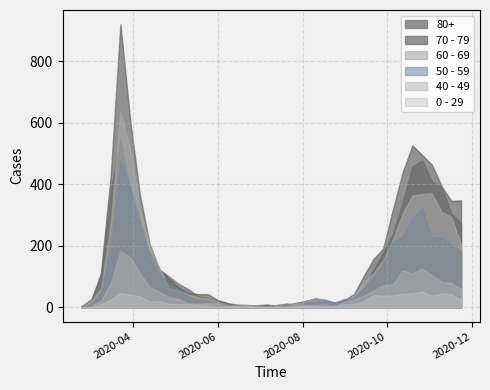

Reading left to right, transcribe all the data shown in this chart.

80+: 2020-02-24=3	2020-03-02=27	2020-03-09=100	2020-03-16=377	2020-03-23=544	2020-03-30=385	2020-04-06=255	2020-04-13=178	2020-04-20=123	2020-04-27=100	2020-05-04=76	2020-05-11=59	2020-05-18=36	2020-05-25=28	2020-06-01=22	2020-06-08=13	2020-06-15=9	2020-06-22=6	2020-06-29=7	2020-07-06=9	2020-07-13=5	2020-07-20=7	2020-07-27=15	2020-08-03=20	2020-08-10=28	2020-08-17=23	2020-08-24=14	2020-08-31=17	2020-09-07=33	2020-09-14=61	2020-09-21=122	2020-09-28=176	2020-10-05=239	2020-10-12=342	2020-10-19=458	2020-10-26=477	2020-11-02=411	2020-11-09=390	2020-11-16=305	2020-11-23=273
70 - 79: 2020-02-24=4	2020-03-02=22	2020-03-09=113	2020-03-16=427	2020-03-23=920	2020-03-30=608	2020-04-06=365	2020-04-13=206	2020-04-20=123	2020-04-27=94	2020-05-04=63	2020-05-11=47	2020-05-18=43	2020-05-25=43	2020-06-01=24	2020-06-08=14	2020-06-15=6	2020-06-22=5	2020-06-29=5	2020-07-06=8	2020-07-13=7	2020-07-20=11	2020-07-27=11	2020-08-03=21	2020-08-10=29	2020-08-17=25	2020-08-24=16	2020-08-31=24	2020-09-07=43	2020-09-14=102	2020-09-21=157	2020-09-28=191	2020-10-05=318	2020-10-12=439	2020-10-19=526	2020-10-26=495	2020-11-02=464	2020-11-09=394	2020-11-16=346	2020-11-23=348
60 - 69: 2020-02-24=2	2020-03-02=22	2020-03-09=61	2020-03-16=272	2020-03-23=634	2020-03-30=514	2020-04-06=320	2020-04-13=199	2020-04-20=128	2020-04-27=63	2020-05-04=54	2020-05-11=42	2020-05-18=33	2020-05-25=28	2020-06-01=18	2020-06-08=8	2020-06-15=3	2020-06-22=3	2020-06-29=6	2020-07-06=3	2020-07-13=8	2020-07-20=12	2020-07-27=13	2020-08-03=19	2020-08-10=31	2020-08-17=25	2020-08-24=12	2020-08-31=17	2020-09-07=39	2020-09-14=80	2020-09-21=112	2020-09-28=152	2020-10-05=221	2020-10-12=305	2020-10-19=364	2020-10-26=368	2020-11-02=370	2020-11-09=310	2020-11-16=294	2020-11-23=206
50 - 59: 2020-02-24=3	2020-03-02=7	2020-03-09=48	2020-03-16=190	2020-03-23=475	2020-03-30=392	2020-04-06=281	2020-04-13=163	2020-04-20=106	2020-04-27=75	2020-05-04=57	2020-05-11=33	2020-05-18=23	2020-05-25=23	2020-06-01=9	2020-06-08=10	2020-06-15=8	2020-06-22=9	2020-06-29=3	2020-07-06=5	2020-07-13=6	2020-07-20=12	2020-07-27=8	2020-08-03=16	2020-08-10=16	2020-08-17=22	2020-08-24=15	2020-08-31=28	2020-09-07=28	2020-09-14=64	2020-09-21=95	2020-09-28=142	2020-10-05=212	2020-10-12=230	2020-10-19=290	2020-10-26=322	2020-11-02=227	2020-11-09=228	2020-11-16=202	2020-11-23=182
40 - 49: 2020-02-24=0	2020-03-02=5	2020-03-09=21	2020-03-16=79	2020-03-23=183	2020-03-30=163	2020-04-06=111	2020-04-13=66	2020-04-20=51	2020-04-27=33	2020-05-04=27	2020-05-11=13	2020-05-18=12	2020-05-25=14	2020-06-01=12	2020-06-08=3	2020-06-15=2	2020-06-22=5	2020-06-29=1	2020-07-06=1	2020-07-13=4	2020-07-20=2	2020-07-27=10	2020-08-03=8	2020-08-10=8	2020-08-17=10	2020-08-24=2	2020-08-31=17	2020-09-07=26	2020-09-14=38	2020-09-21=55	2020-09-28=72	2020-10-05=76	2020-10-12=120	2020-10-19=111	2020-10-26=126	2020-11-02=105	2020-11-09=83	2020-11-16=80	2020-11-23=60
0 - 29: 2020-02-24=1	2020-03-02=0	2020-03-09=10	2020-03-16=25	2020-03-23=47	2020-03-30=42	2020-04-06=36	2020-04-13=19	2020-04-20=20	2020-04-27=12	2020-05-04=11	2020-05-11=10	2020-05-18=8	2020-05-25=6	2020-06-01=2	2020-06-08=4	2020-06-15=6	2020-06-22=5	2020-06-29=2	2020-07-06=1	2020-07-13=2	2020-07-20=1	2020-07-27=3	2020-08-03=6	2020-08-10=6	2020-08-17=2	2020-08-24=5	2020-08-31=9	2020-09-07=11	2020-09-14=20	2020-09-21=40	2020-09-28=38	2020-10-05=39	2020-10-12=44	2020-10-19=46	2020-10-26=52	2020-11-02=38	2020-11-09=45	2020-11-16=43	2020-11-23=25